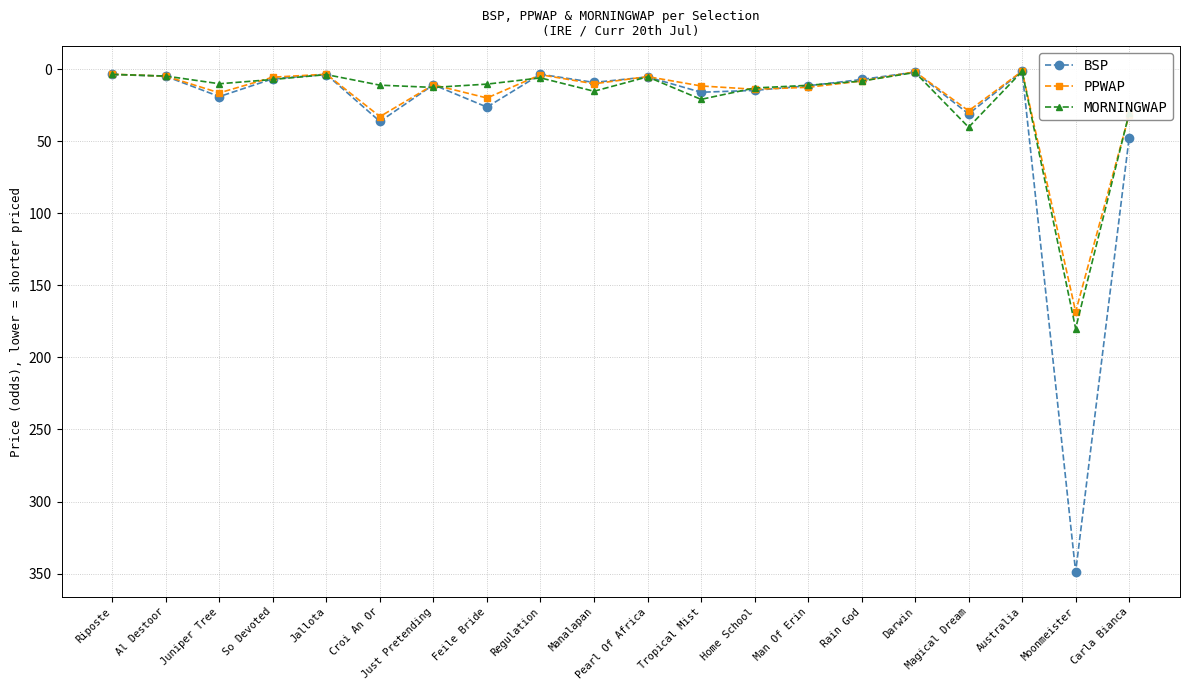

Which series has the widest spread of values?

BSP